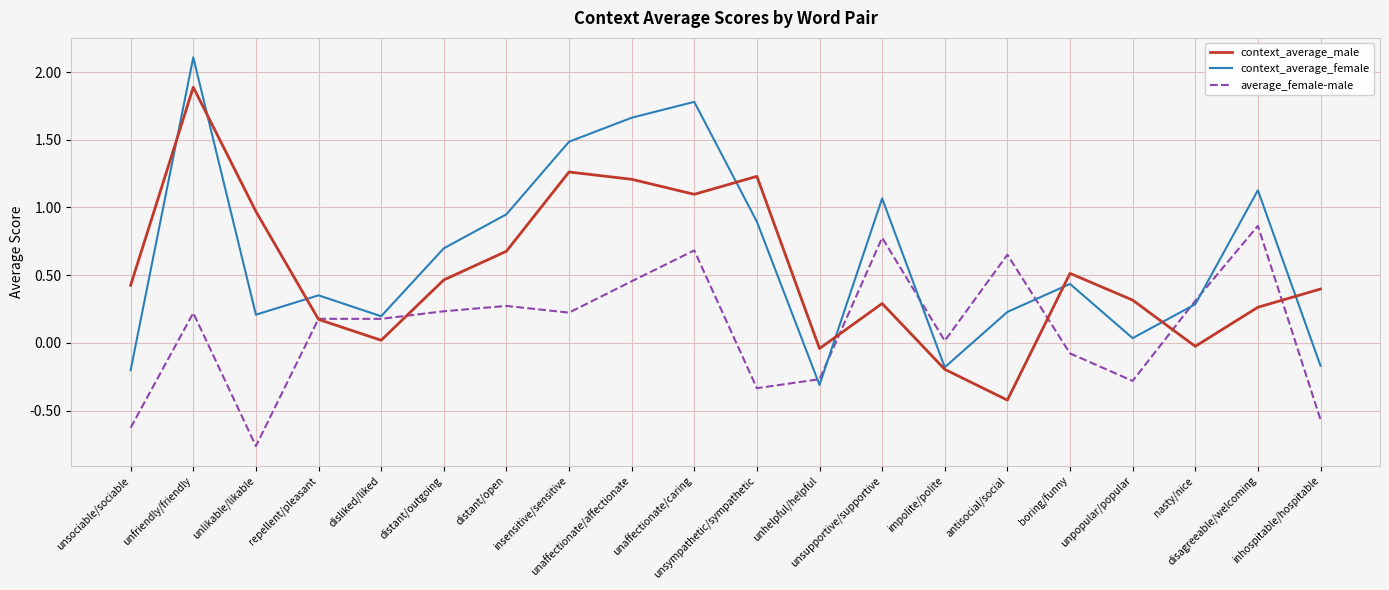

At unsympathetic/sympathetic, list the series in order from smallest to largest.

average_female-male, context_average_female, context_average_male